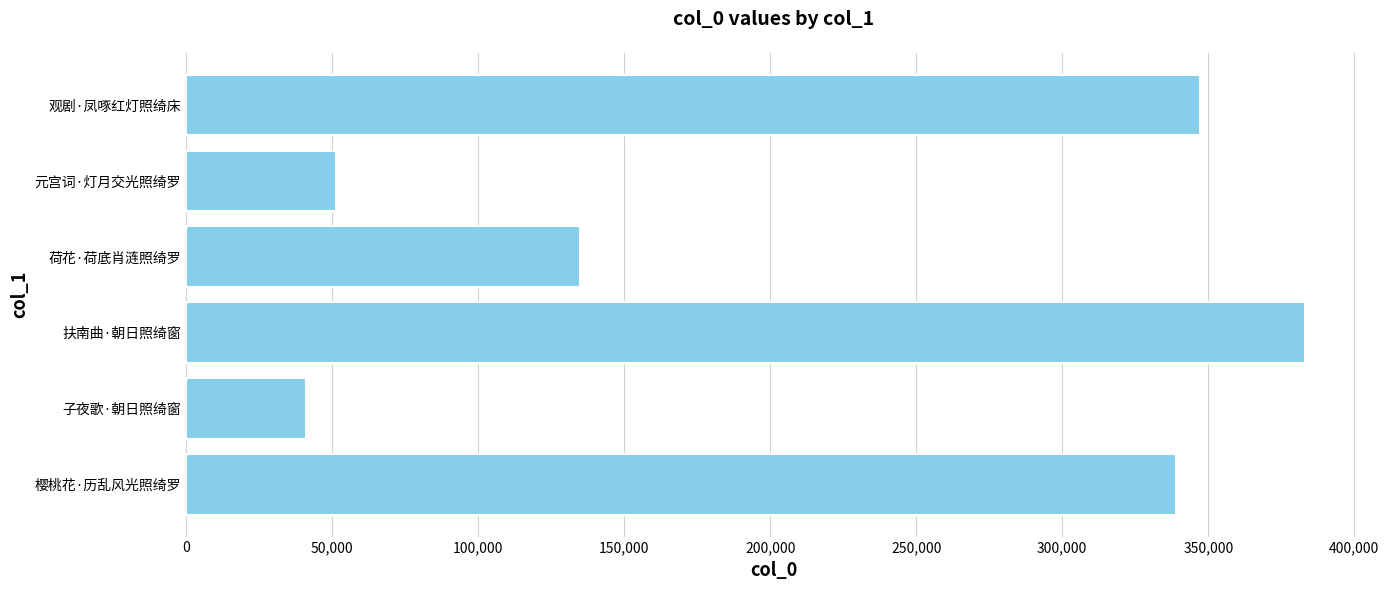

List the labels in order of value, largest first.

扶南曲·朝日照绮窗, 观剧·凤啄红灯照绮床, 樱桃花·历乱风光照绮罗, 荷花·荷底肖涟照绮罗, 元宫词·灯月交光照绮罗, 子夜歌·朝日照绮窗